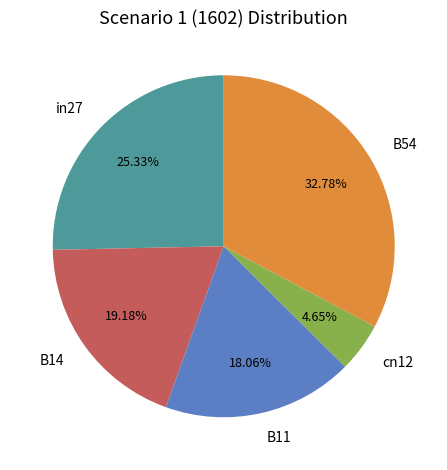

To the nearest percent, what is the difference between the B11 and cn12 slice percentages?

13%